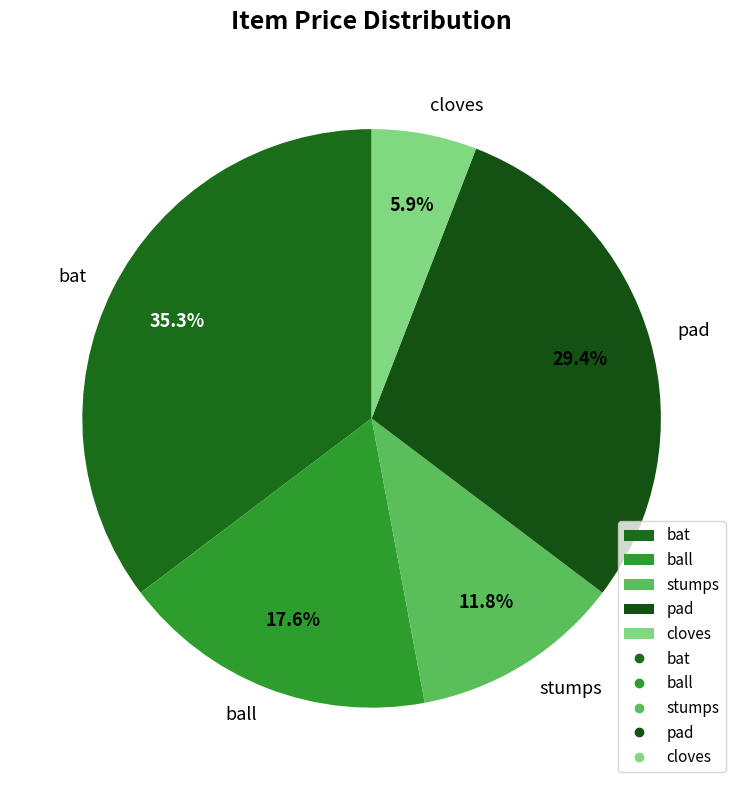

Rank the categories by value from lowest to highest.

cloves, stumps, ball, pad, bat